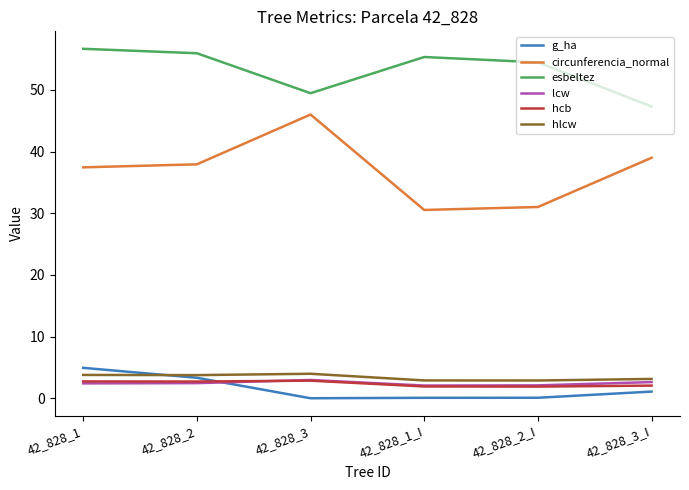

The lcw series shows 2.4 at 42_828_1. True or false?

True